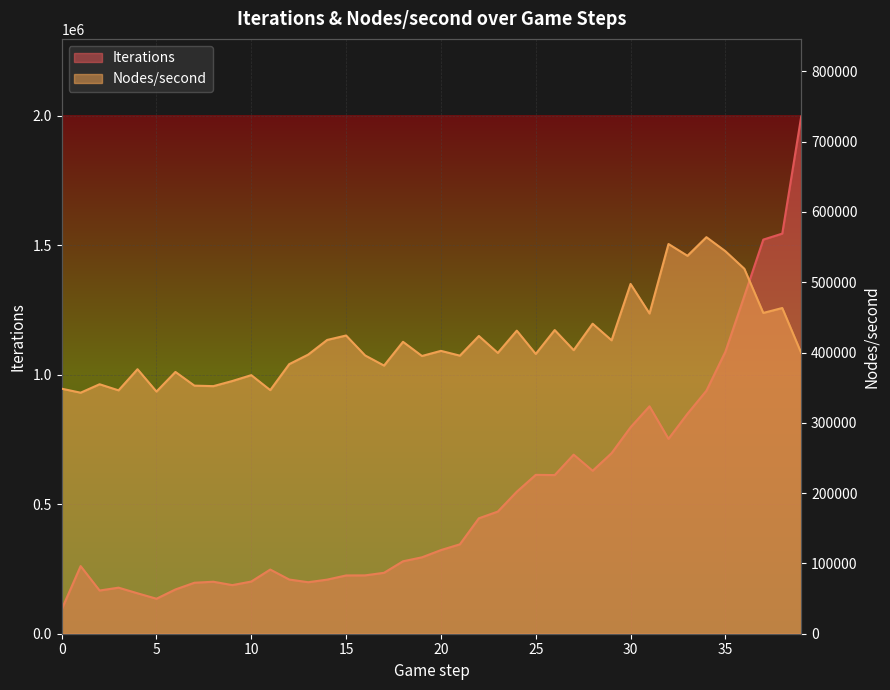

Where is the first local maximum for Iterations?

1